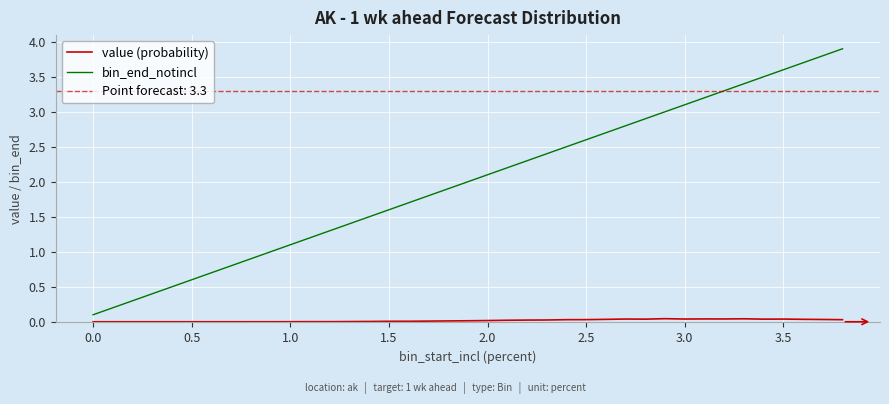

What is the greatest value displayed?

3.9